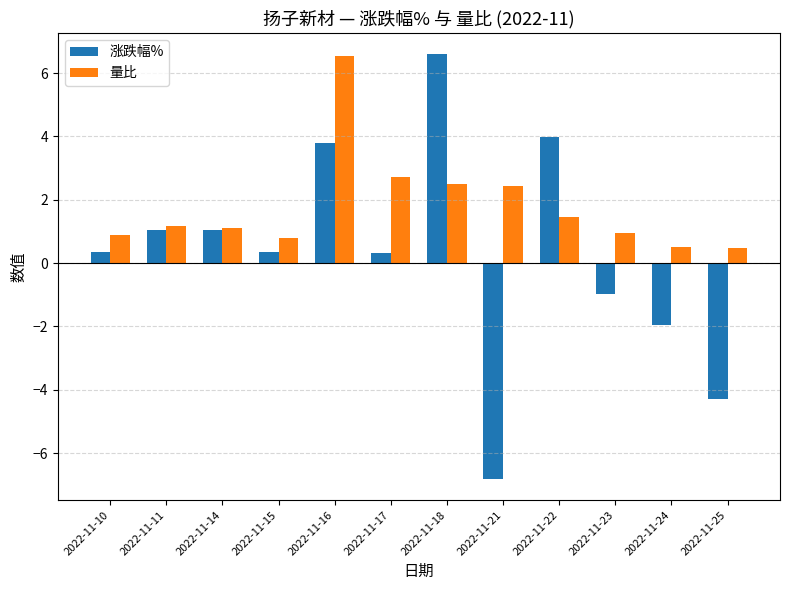

At 2022-11-21, list the series in order from smallest to largest.

涨跌幅%, 量比